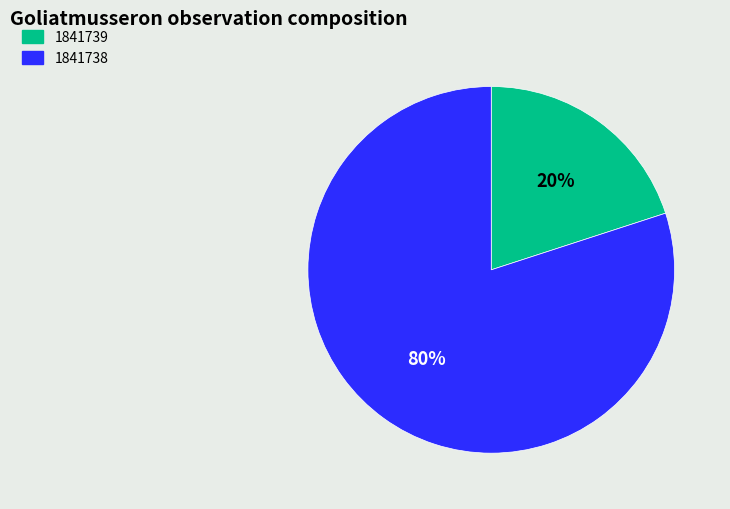

What percentage is the 1841738 slice, to the nearest percent?

80%